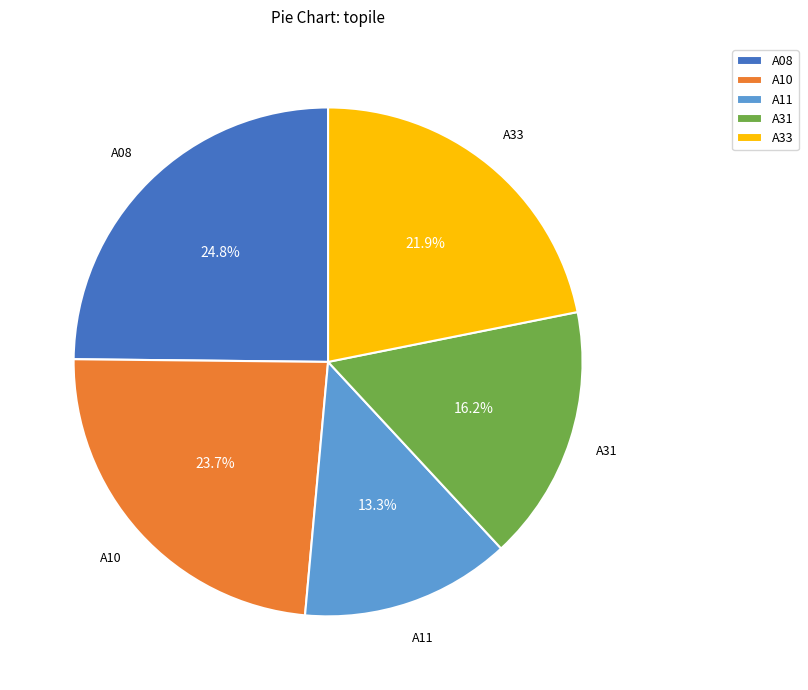

What is the largest slice in the pie chart?

A08